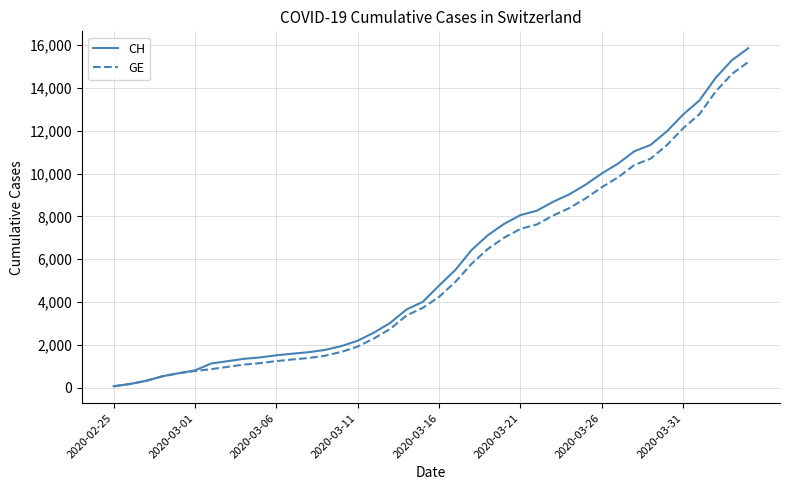

Which series has the largest range (max minus min)?

CH